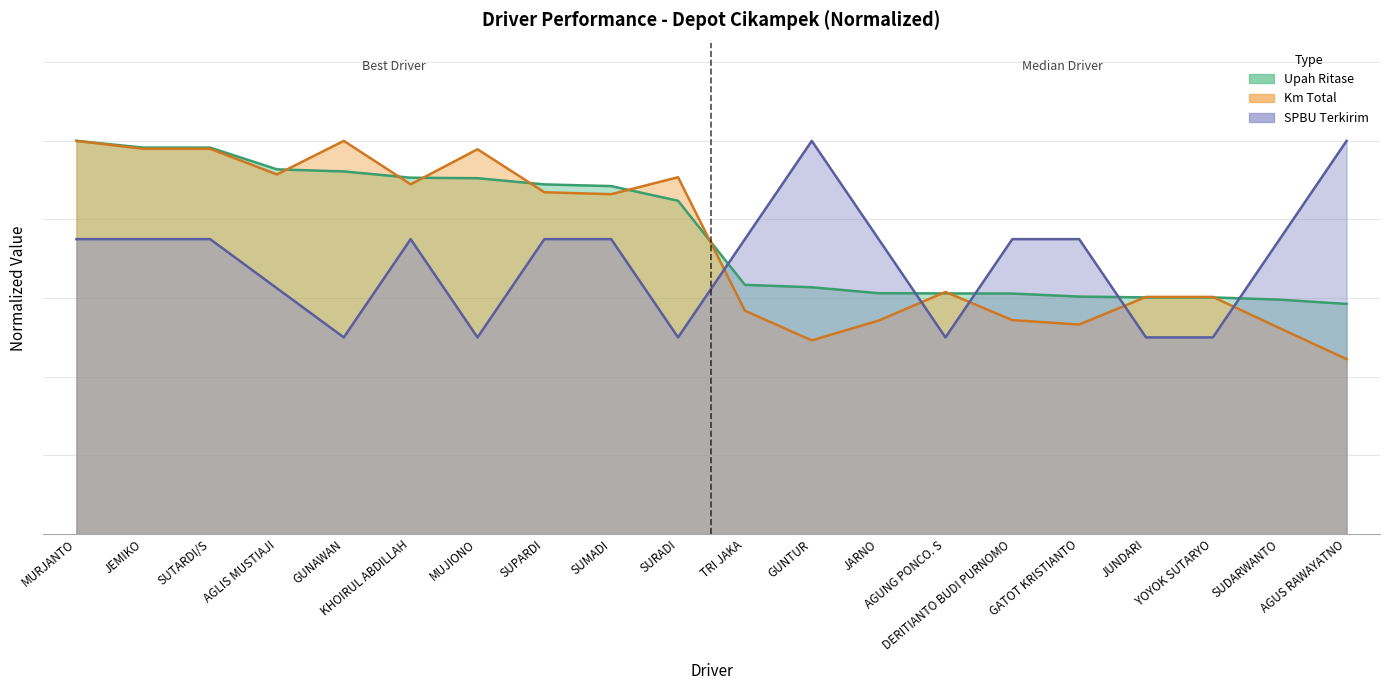

Which has a higher value, SUPARDI or AGLIS MUSTIAJI?

AGLIS MUSTIAJI